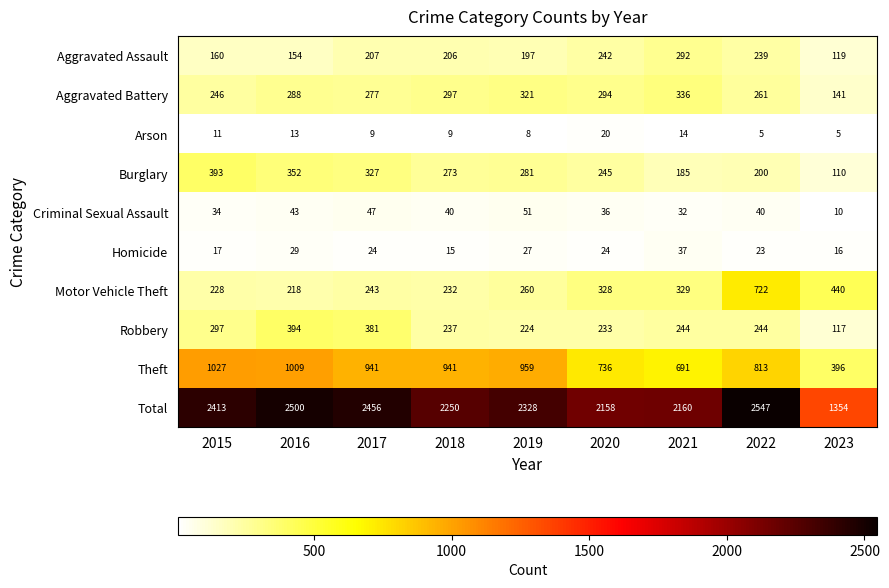

What is the sum of the Motor Vehicle Theft values at 2023 and 2022?

1162